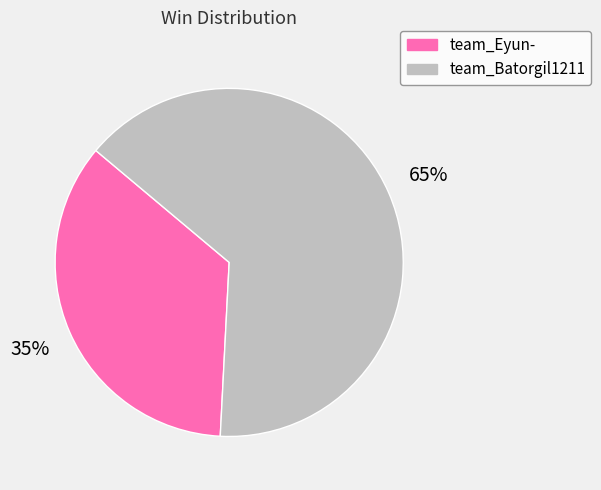

Rank the categories by value from highest to lowest.

team_Batorgil1211, team_Eyun-